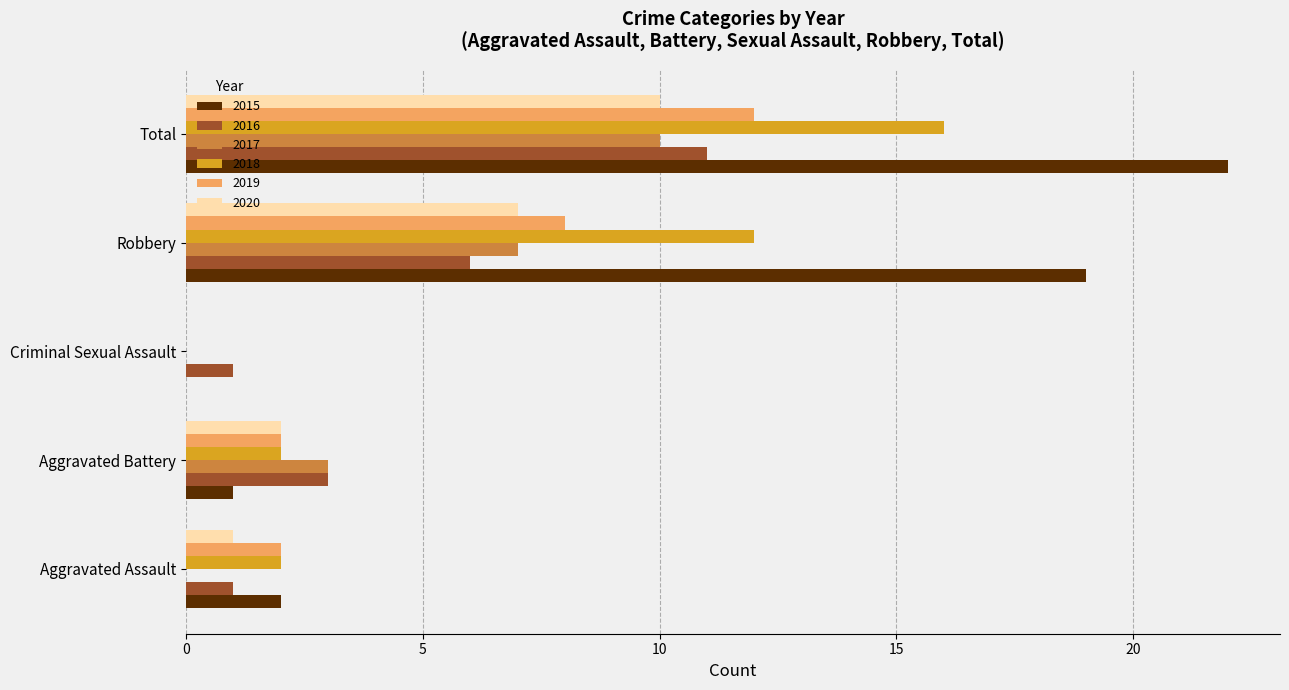

Which category has the highest value in the 2017 series?

Total